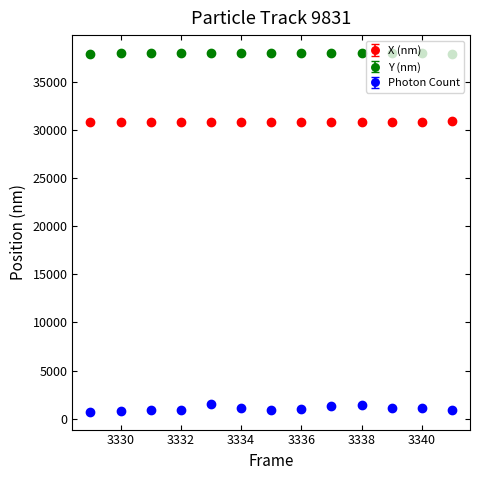

At how many categories does at least one series exceed 31857?

13